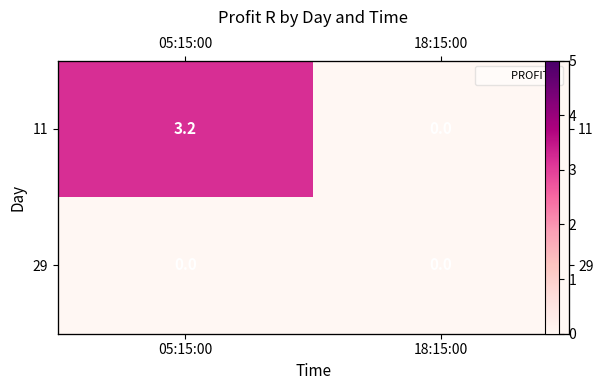

Count the number of data series in this chart.

2